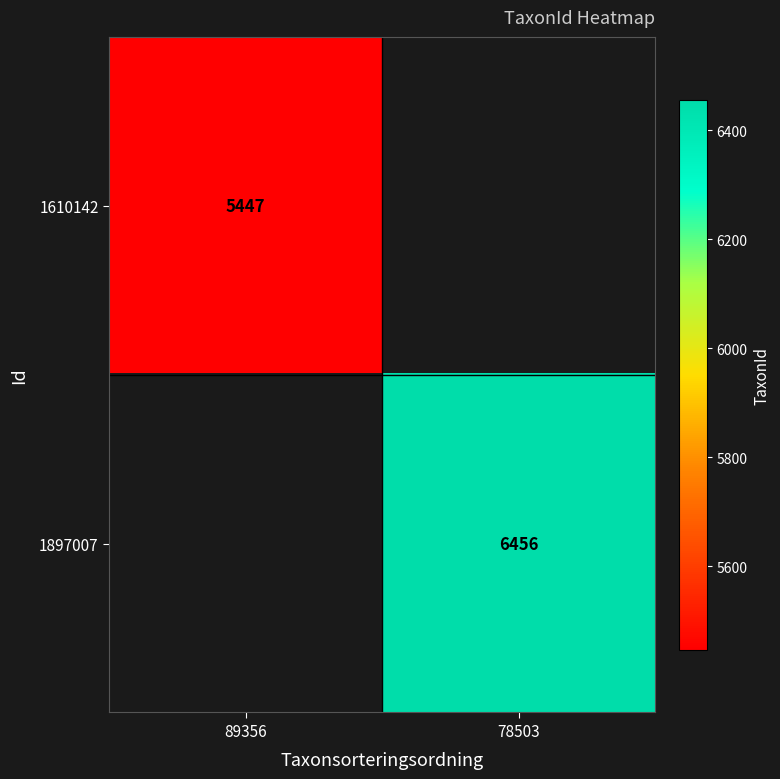

The value of 1897007 at 78503 is 6456. True or false?

True